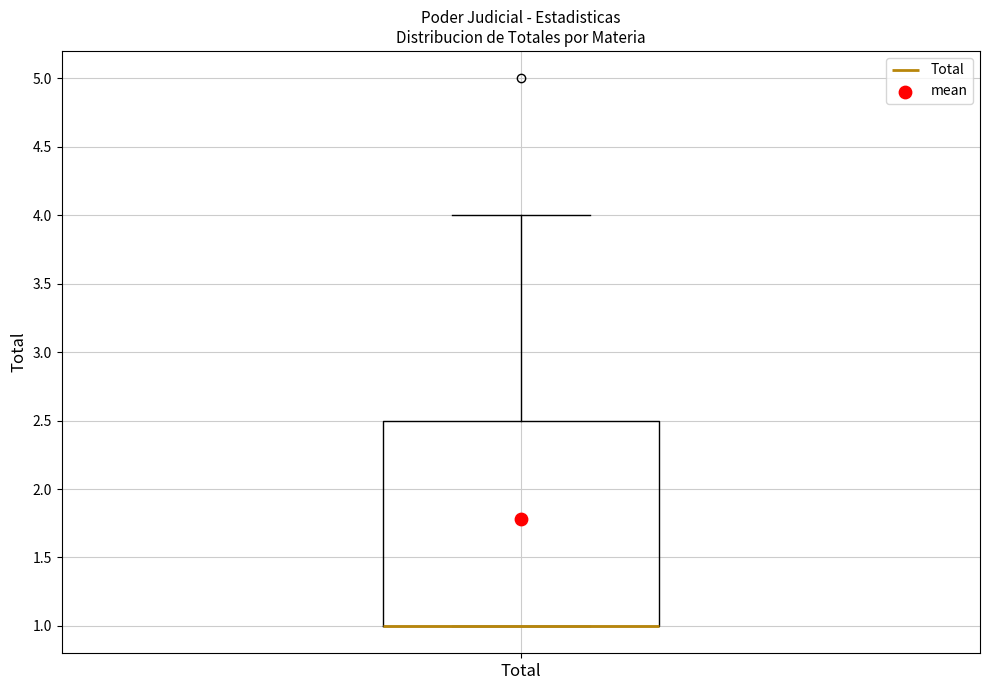

Transcribe this box plot: give where the median line is, the range the box spans, and where the two whiskers end, as read against the y-axis. The values are not printed on the chart, so give them approximately, as read against the axis.

median 1.0 (drawn on the box's lower edge), box 1.0 to 2.5, whiskers 1.0 to 4.0